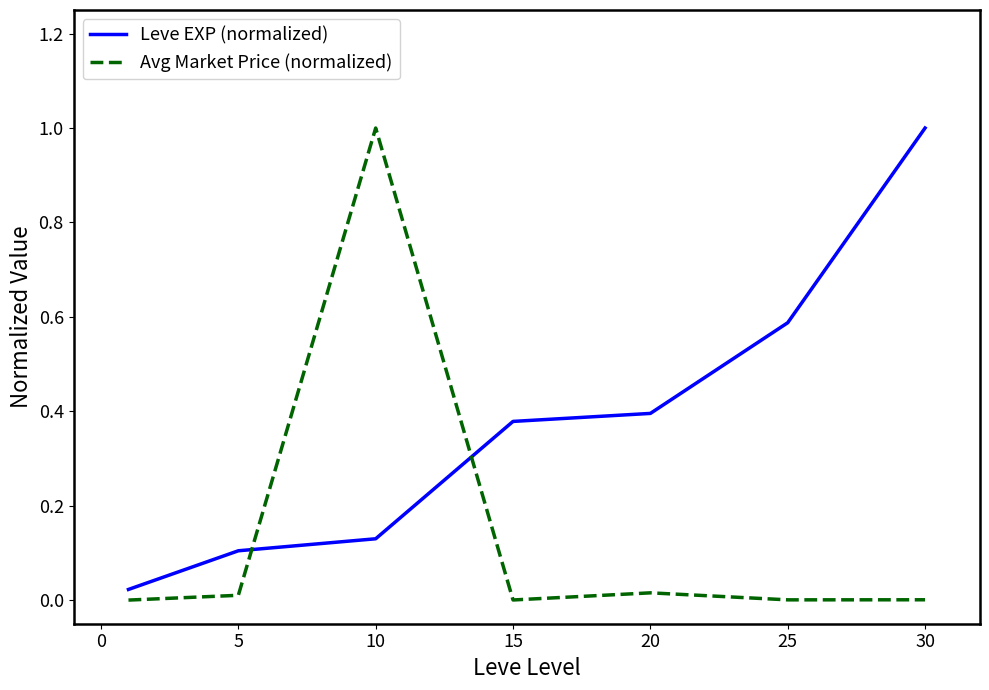

List the series in order of their overall mean, lowest first.

Avg Market Price (normalized), Leve EXP (normalized)